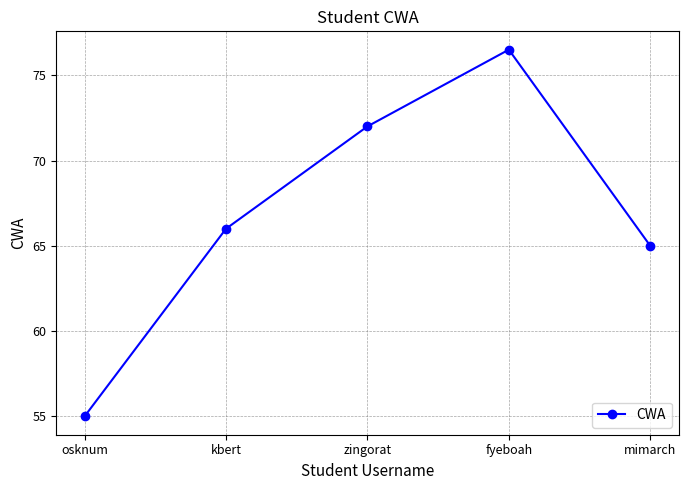

At which label is the value closest to 65?

mimarch